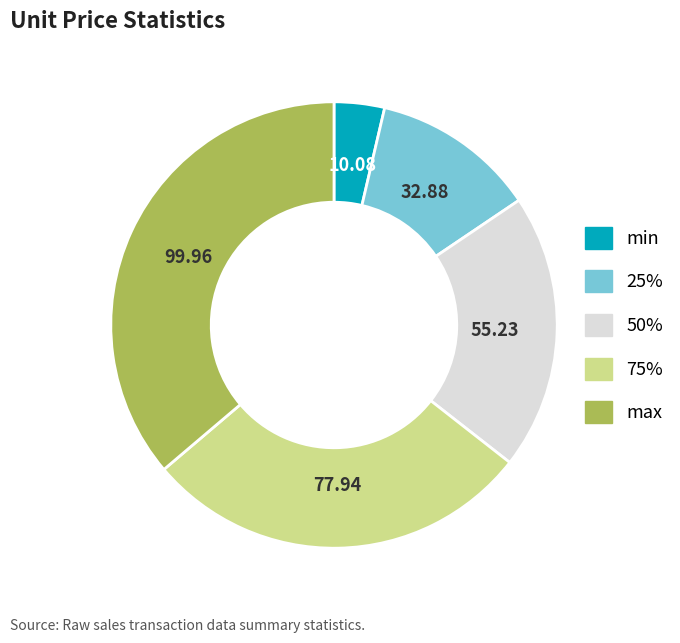

Which category has the biggest portion of the pie?

max